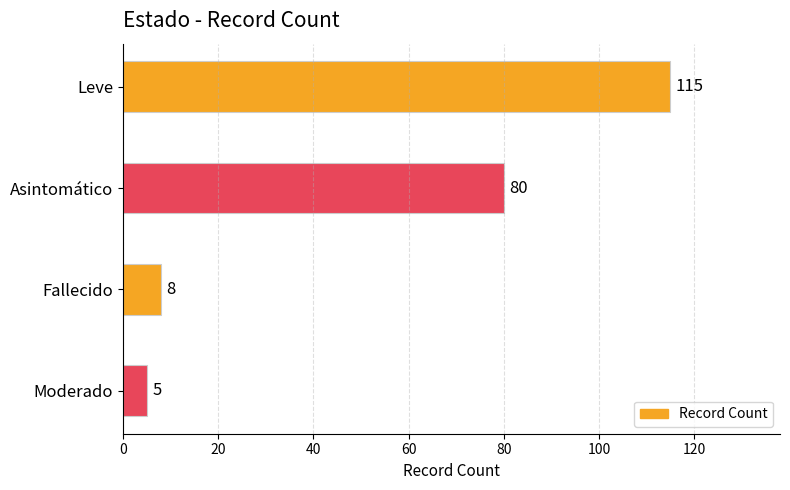

What is the change in value from Leve to Moderado?

-110